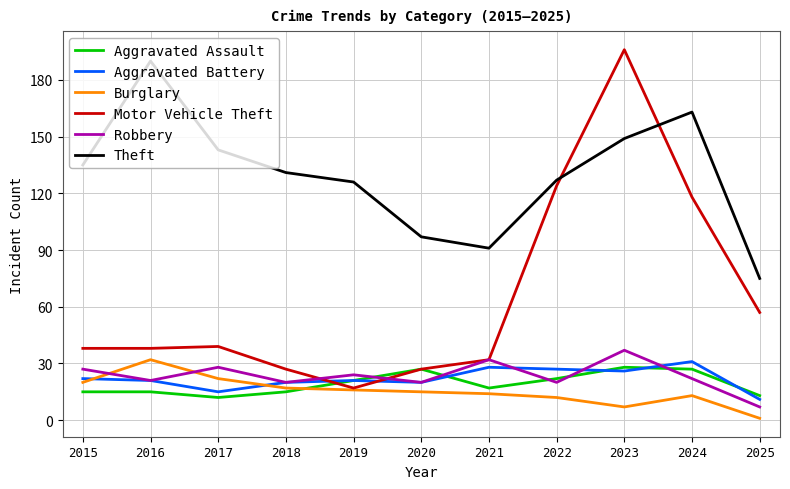

How many lines are shown in the chart?

6